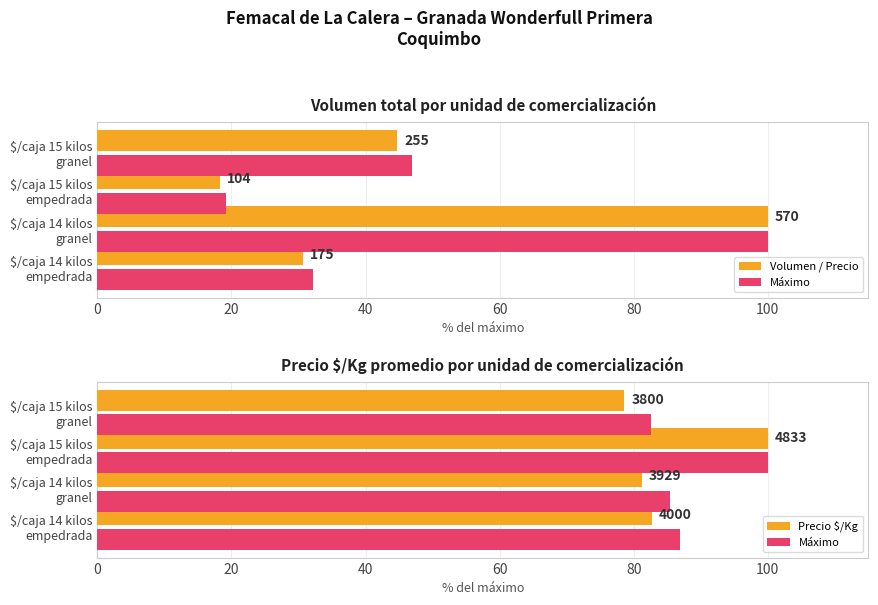

The value of Máximo at $/caja 14 kilos granel is 85.4. True or false?

True